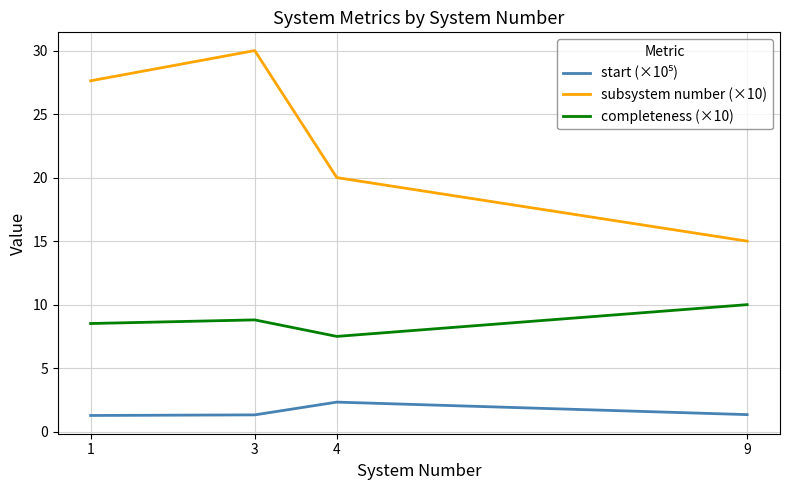

What is the spread (max minus min) of values at 1?

26.3